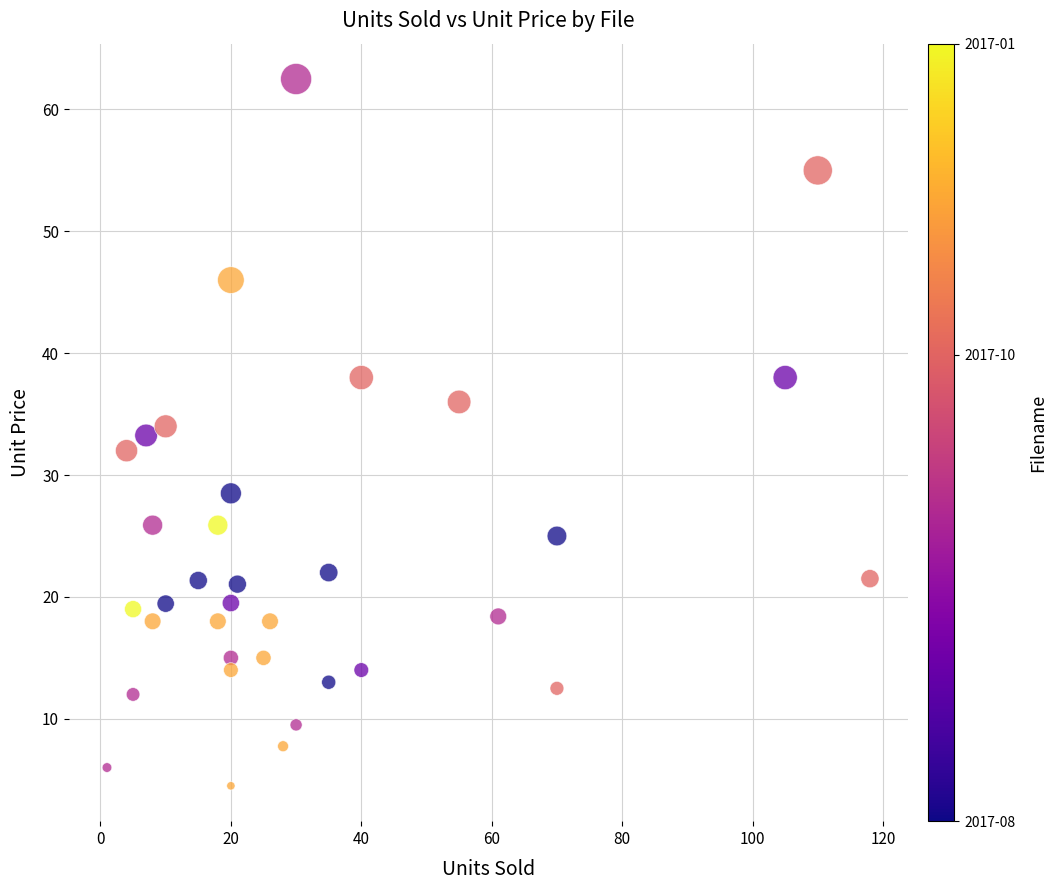

What is the range of Y values (max minus min)?

58.0